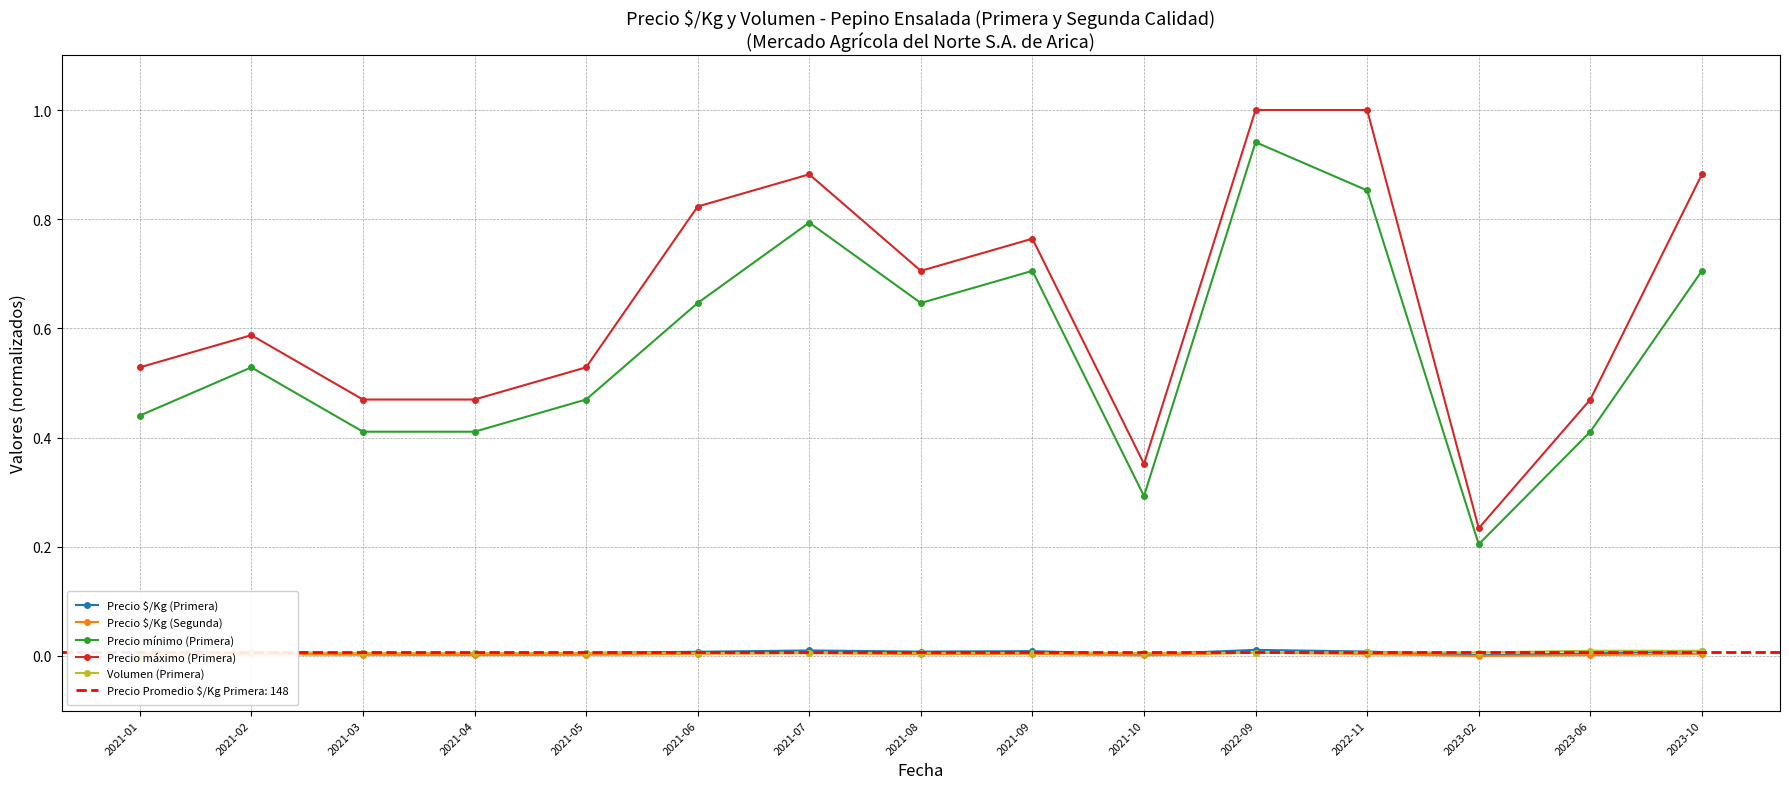

Between 2021-03 and 2021-05, which is larger?

2021-05